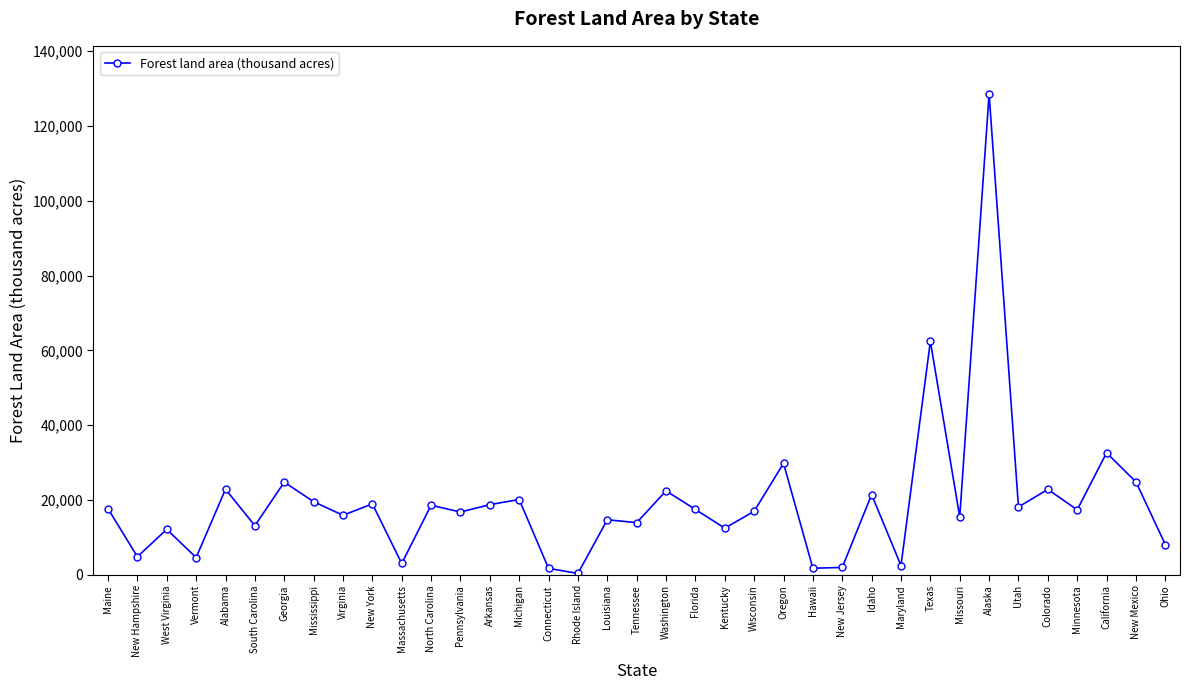

True or false: the data shows 12155 at West Virginia.

True